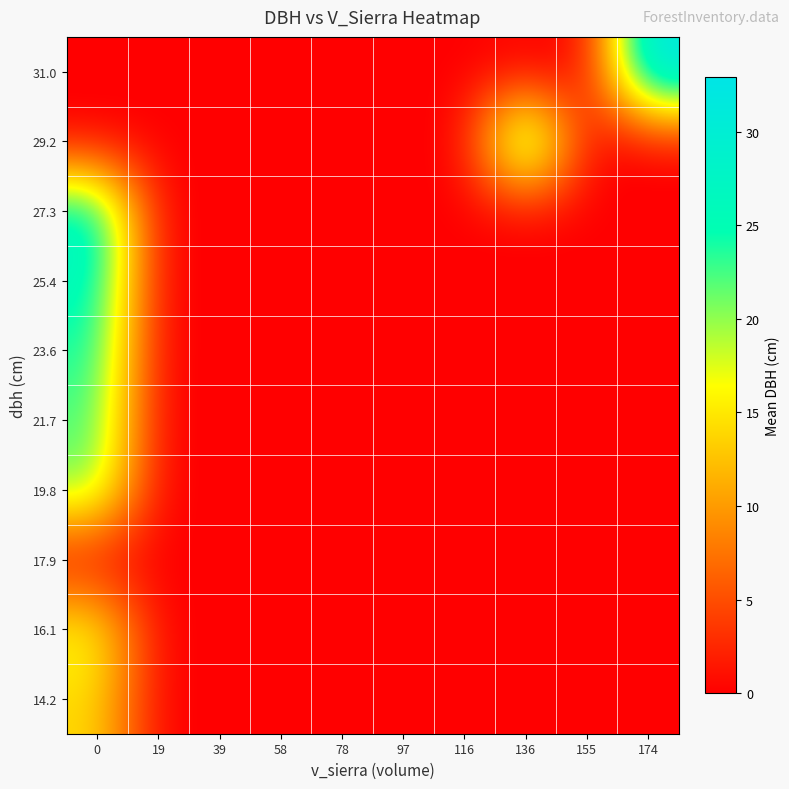

Which series changed the most between 39 and 97?

14.2